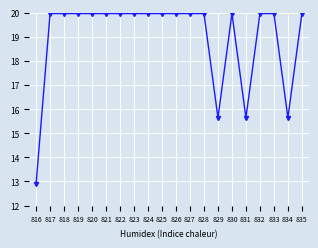

What is the value of the 1st point from the left?

12.9